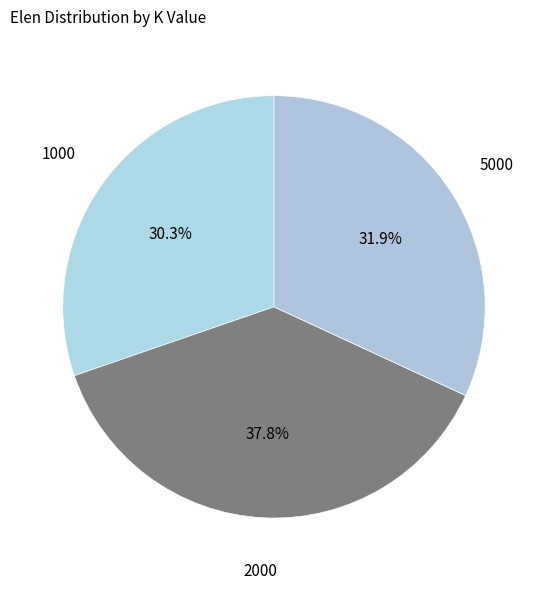

Which category has the smallest portion of the pie?

1000